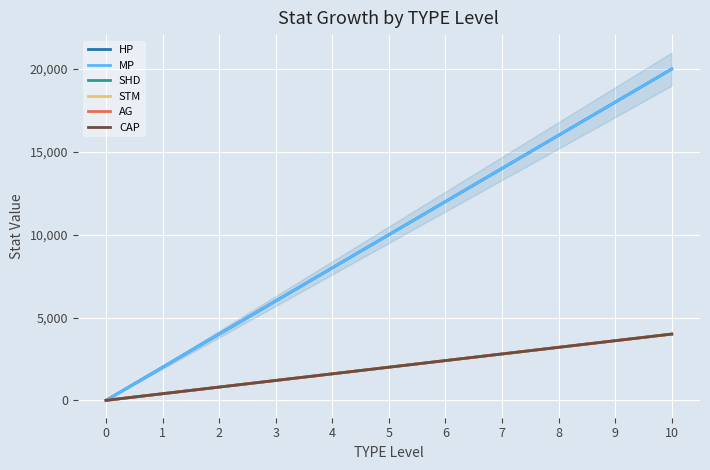

Reading left to right, list all the values displayed in this chart.

HP: 0=0	1=2000	2=4000	3=6000	4=8000	5=10000	6=12000	7=14000	8=16000	9=18000	10=20000
MP: 0=0	1=2000	2=4000	3=6000	4=8000	5=10000	6=12000	7=14000	8=16000	9=18000	10=20000
SHD: 0=0	1=400	2=800	3=1200	4=1600	5=2000	6=2400	7=2800	8=3200	9=3600	10=4000
STM: 0=0	1=400	2=800	3=1200	4=1600	5=2000	6=2400	7=2800	8=3200	9=3600	10=4000
AG: 0=0	1=400	2=800	3=1200	4=1600	5=2000	6=2400	7=2800	8=3200	9=3600	10=4000
CAP: 0=0	1=400	2=800	3=1200	4=1600	5=2000	6=2400	7=2800	8=3200	9=3600	10=4000